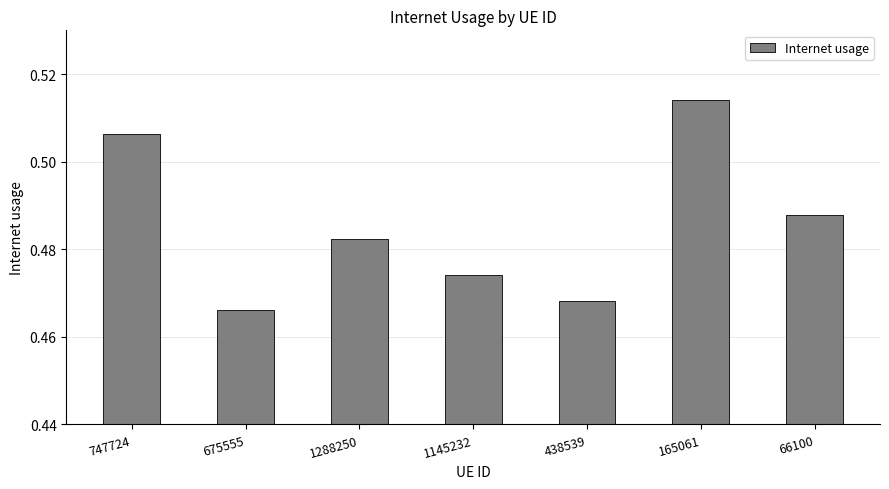

Is it true that the value at 165061 is 0.2?

False